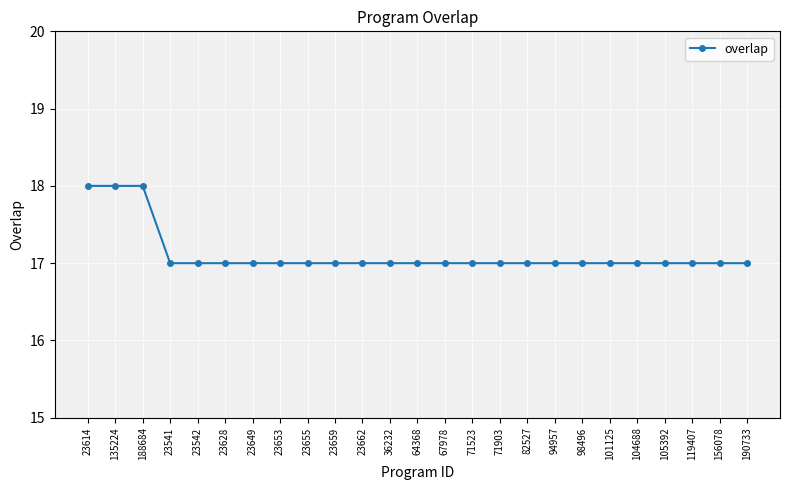

What position from the right is 135224?

24